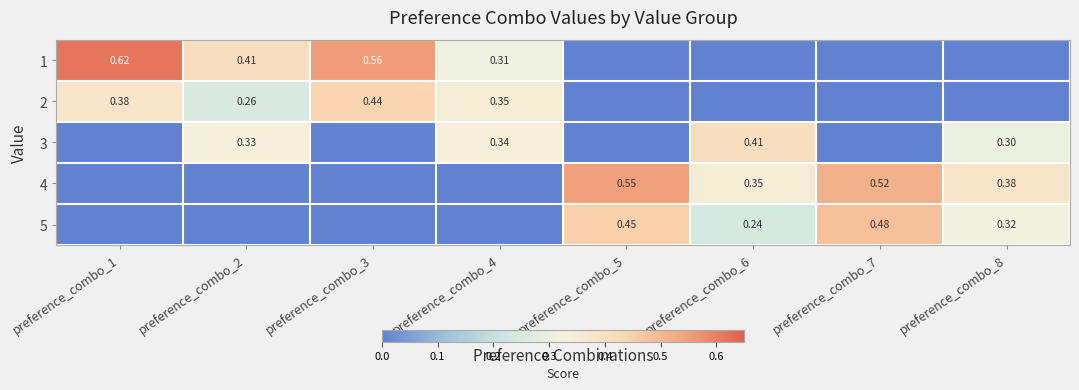

What is the difference between the 1 values at preference_combo_3 and preference_combo_5?

0.6